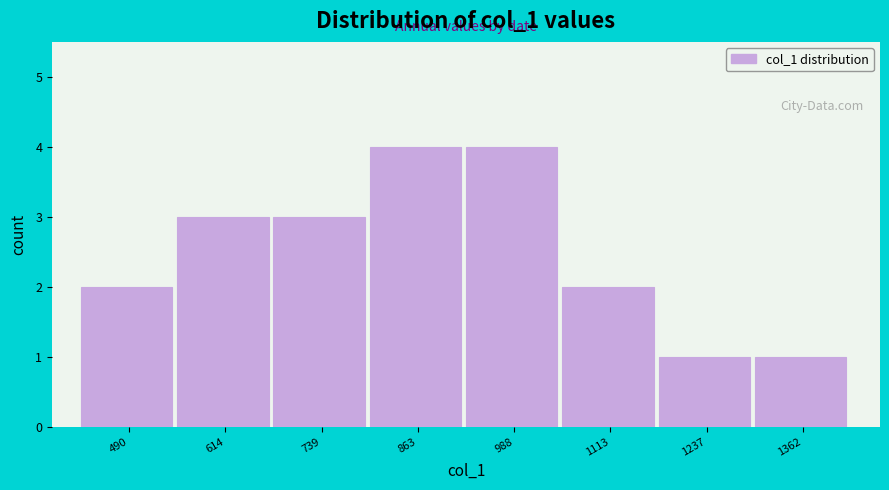

Reading left to right, transcribe this chart: for each bar, give the range it covers on the x-axis and its height. Neither the bar edges nor the heights are printed on the chart, so give them approximately, as read against the axes.

420 to 560: 2
560 to 680: 3
680 to 800: 3
800 to 920: 4
920 to 1060: 4
1060 to 1180: 2
1180 to 1300: 1
1300 to 1420: 1